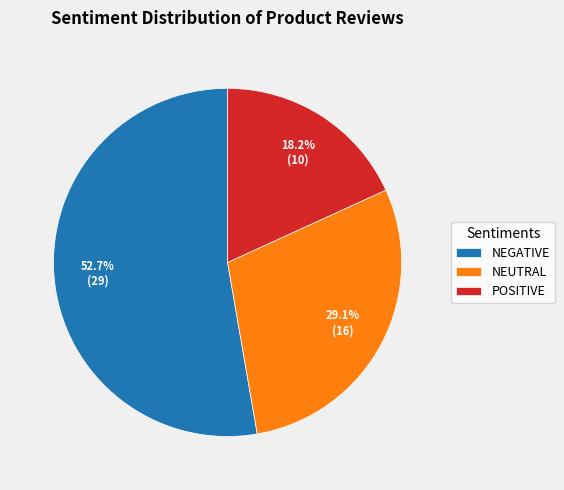

How many segments does this pie chart have?

3